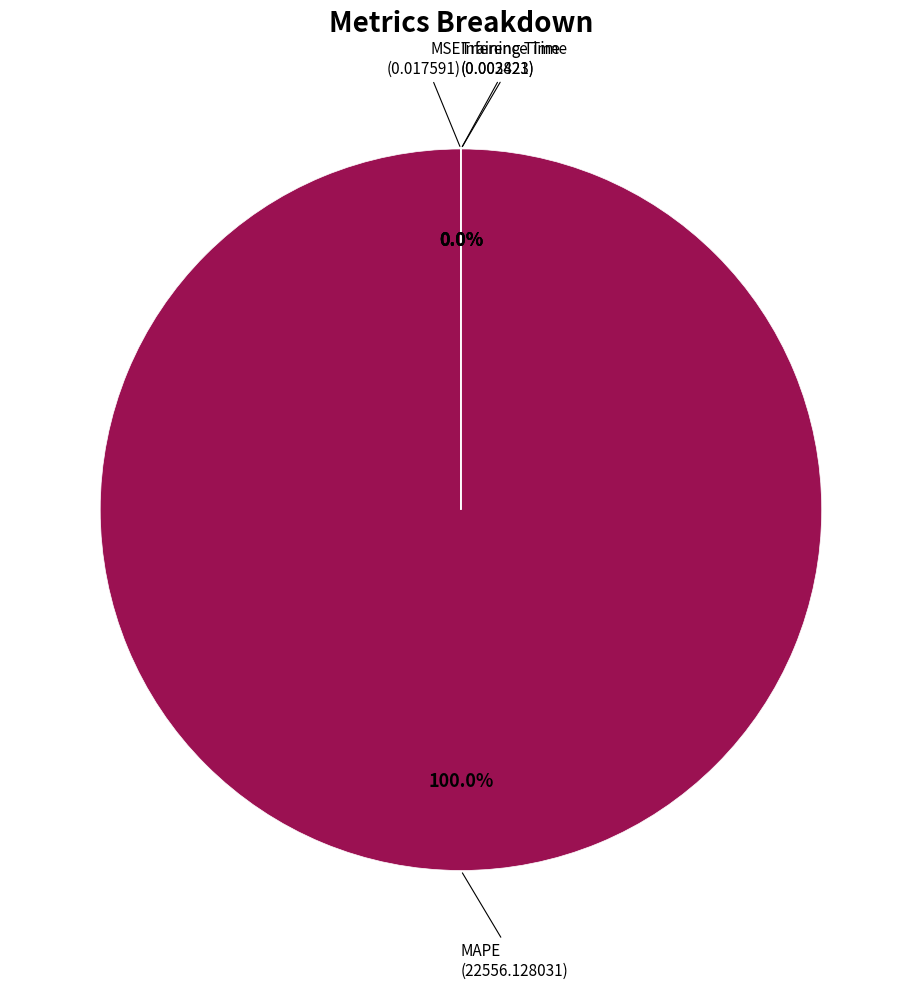

True or false: Inference Time accounts for 1% of the total.

False